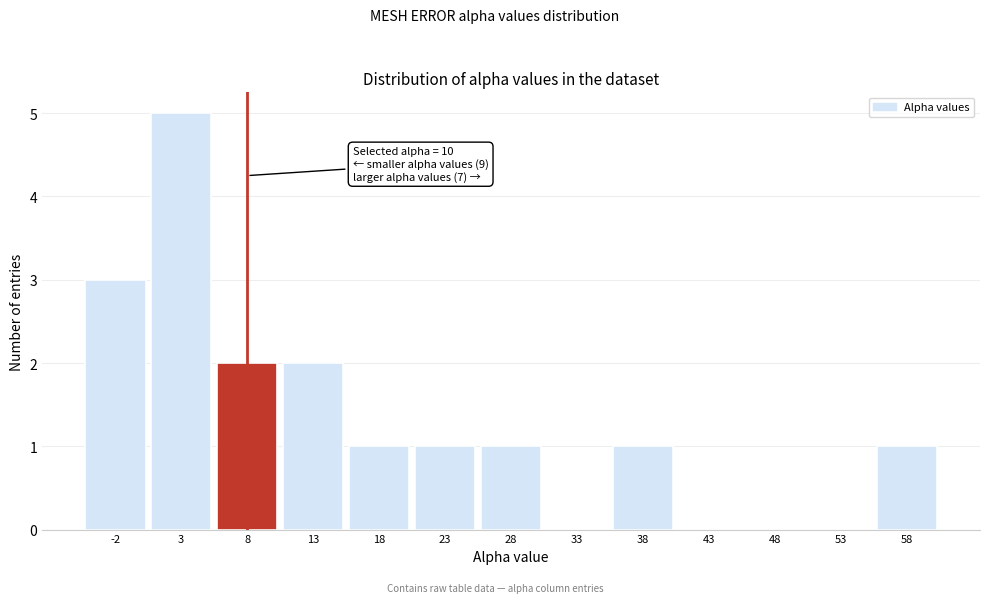

Reading left to right, transcribe all the data shown in this chart.

-2=3	3=5	8=2	13=2	18=1	23=1	28=1	33=0	38=1	43=0	48=0	53=0	58=1